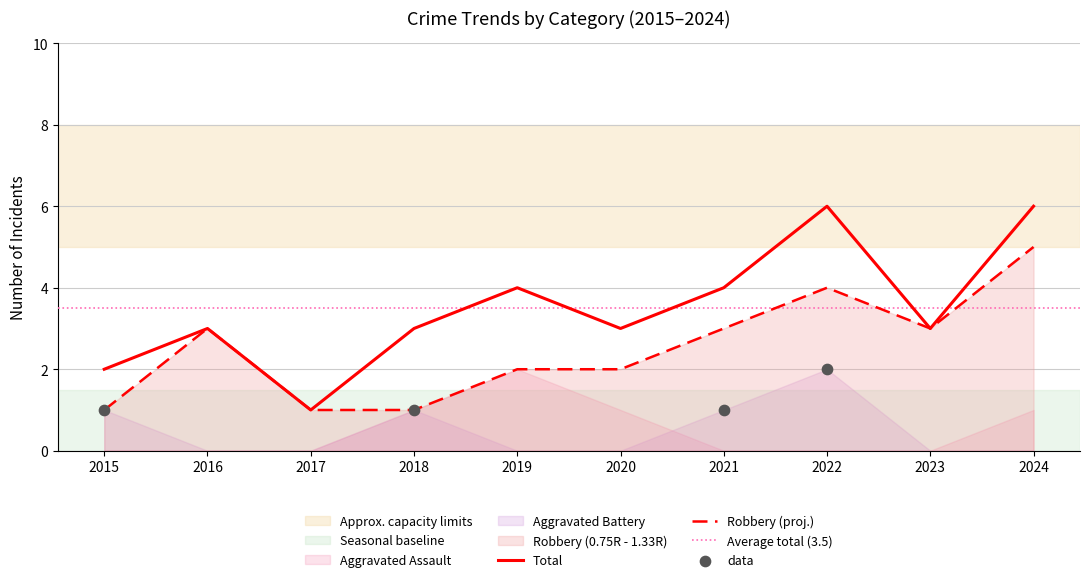

Which series contains the highest Y value?

Total